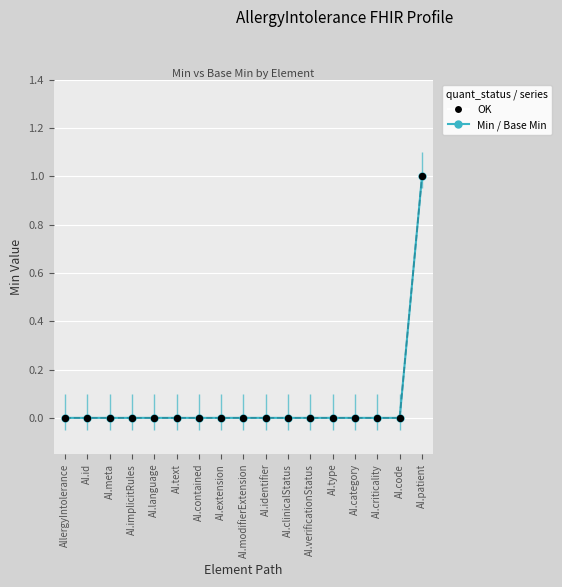

Which series reaches the maximum Y coordinate?

Min